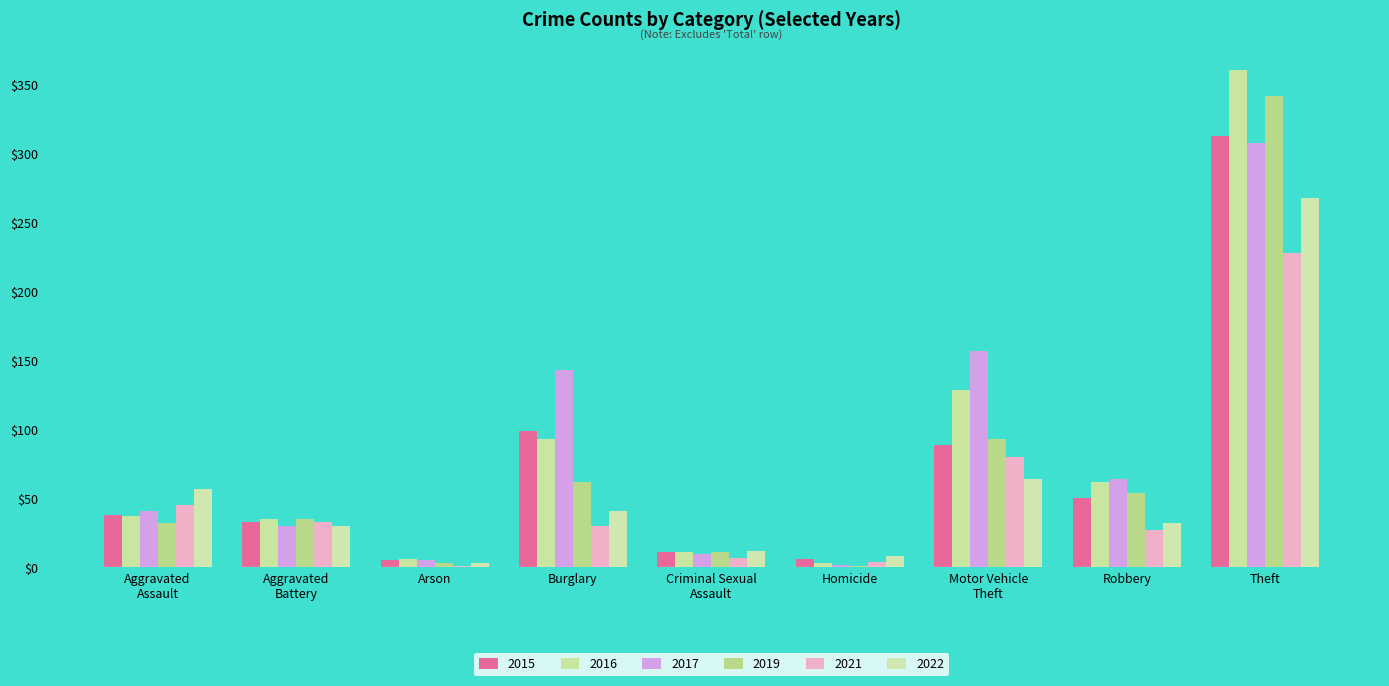

What is the label of the 8th bar from the left?

Robbery